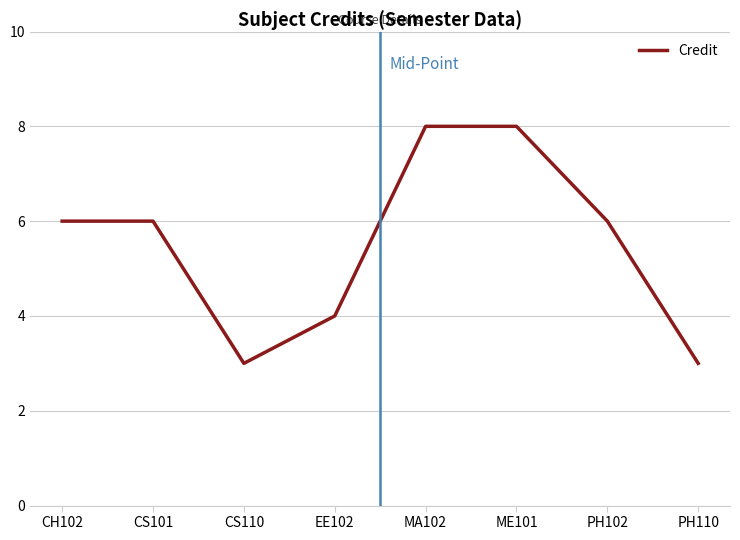

What is the minimum value shown in the chart?

3